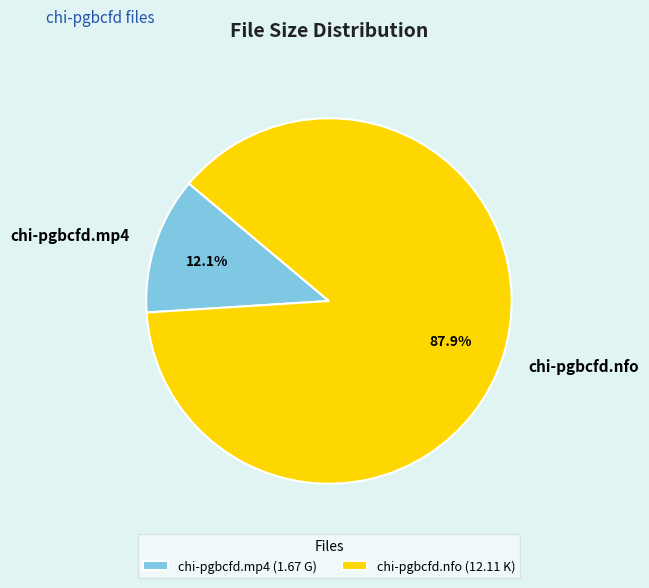

The chi-pgbcfd.mp4 slice represents 12% of the pie. True or false?

True